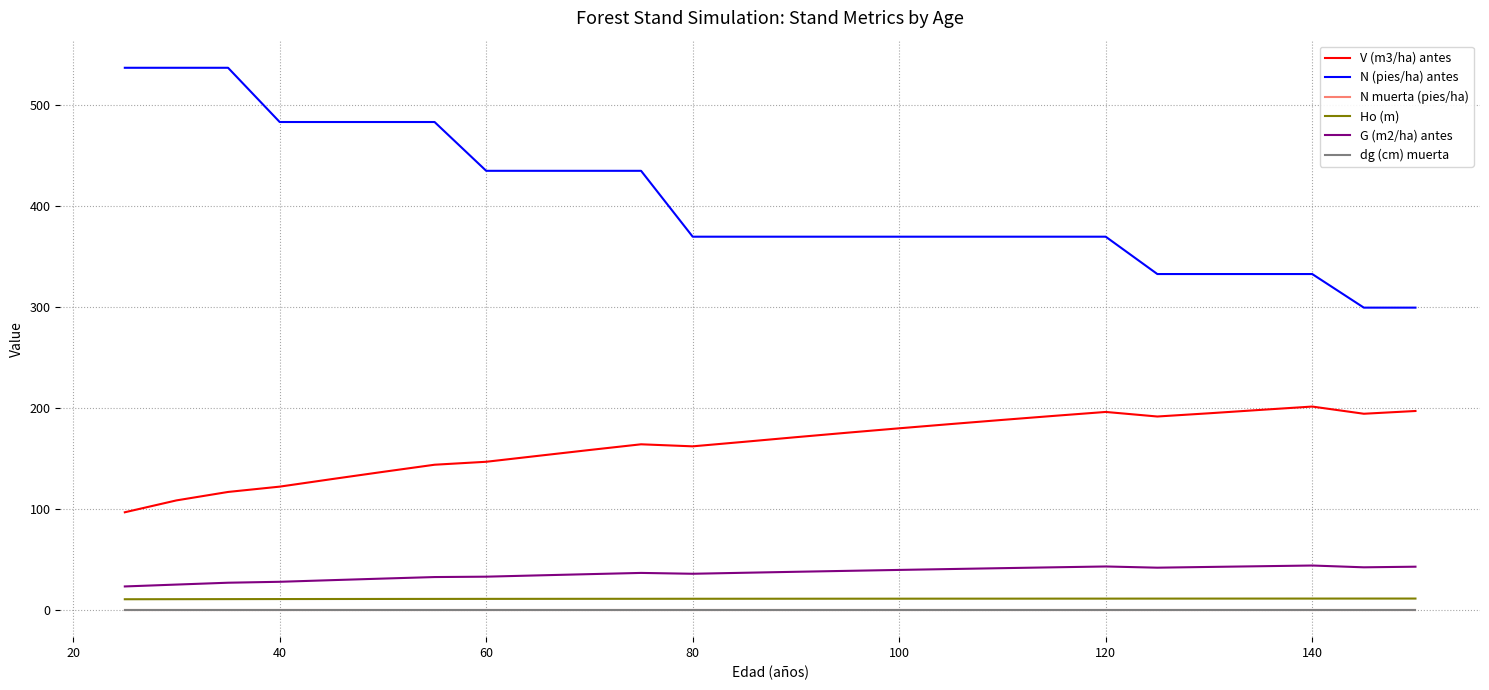

Does the chart have visible grid lines?

Yes